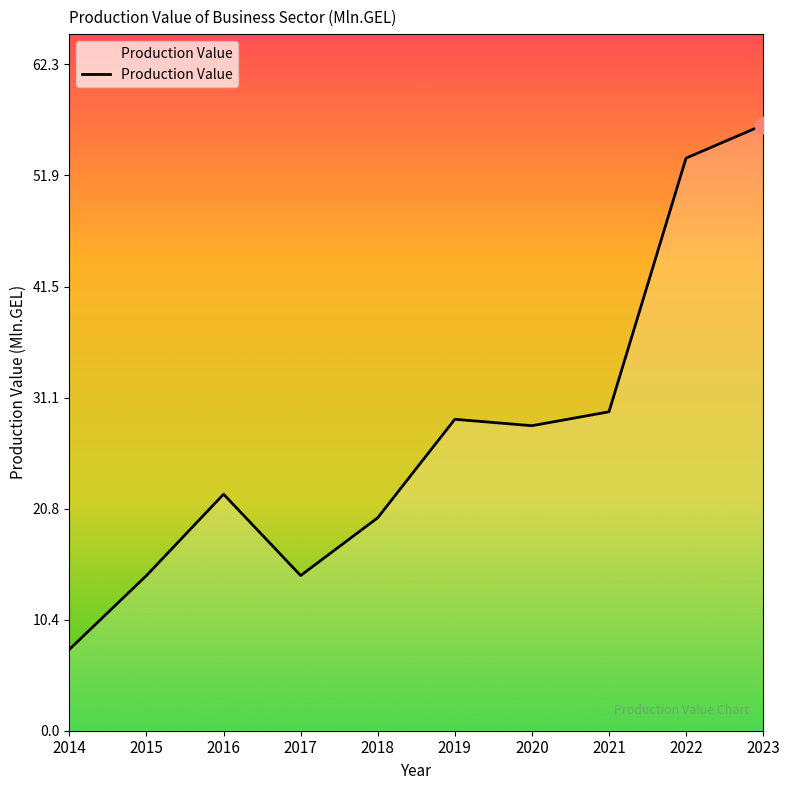

What is the maximum value shown in the chart?

56.6